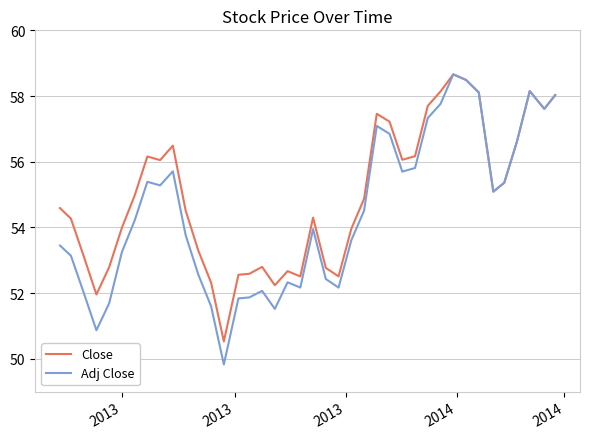

List the series in order of their overall mean, lowest first.

Adj Close, Close